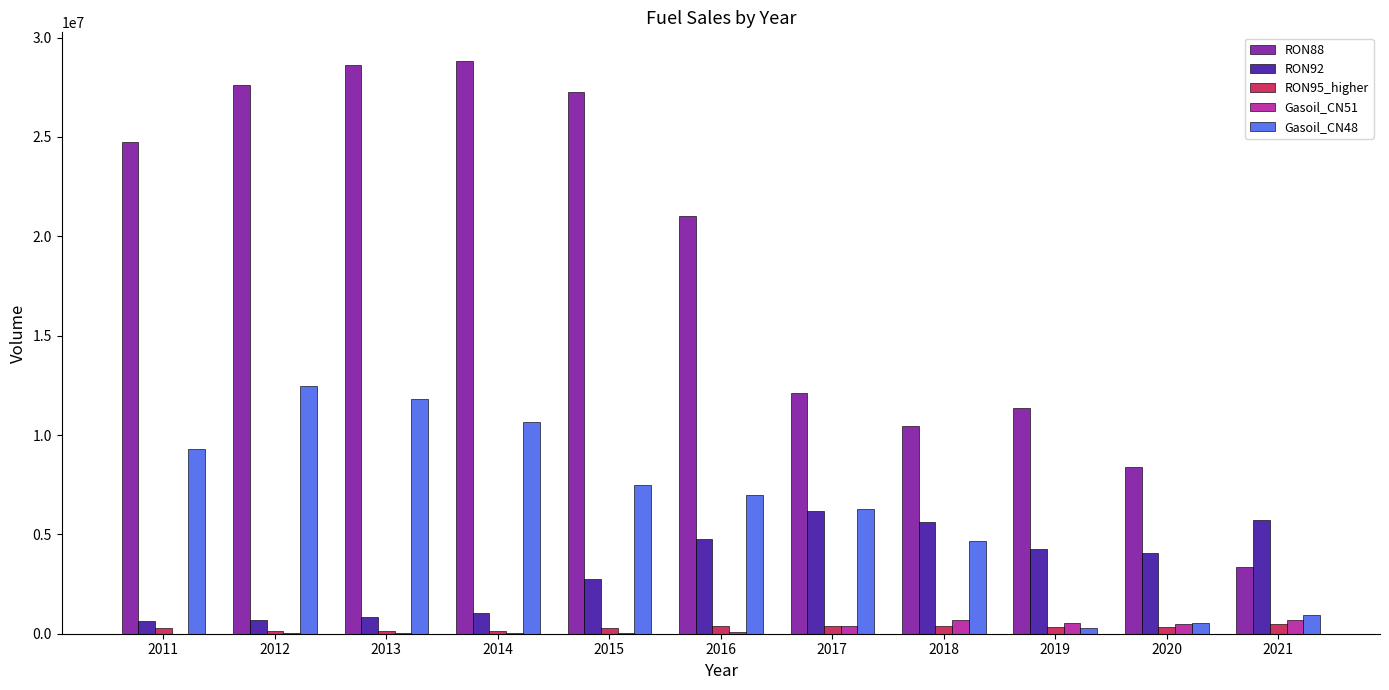

How many groups of bars are there?

11